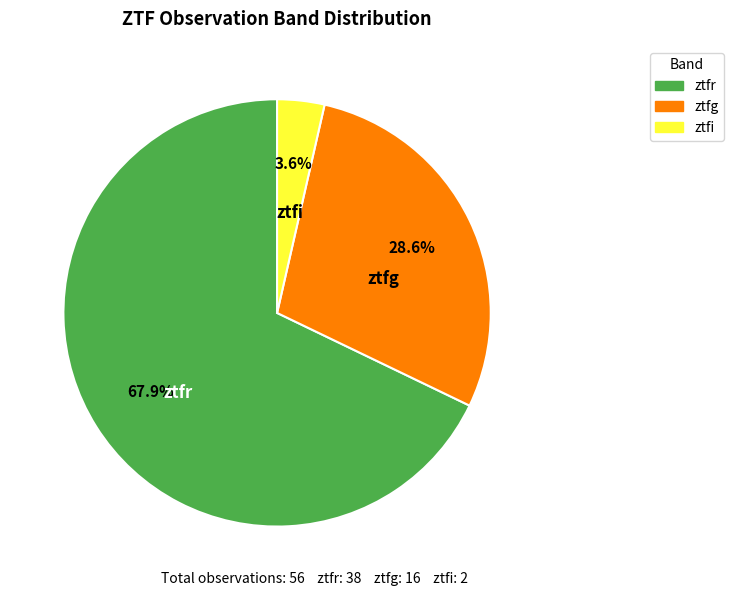

The ztfg slice represents 29% of the pie. True or false?

True